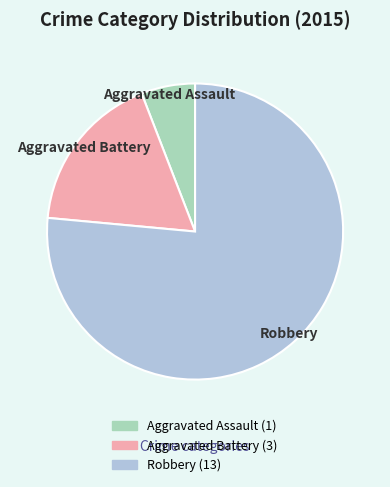

Is the sum of Aggravated Battery and Robbery greater than half?

Yes